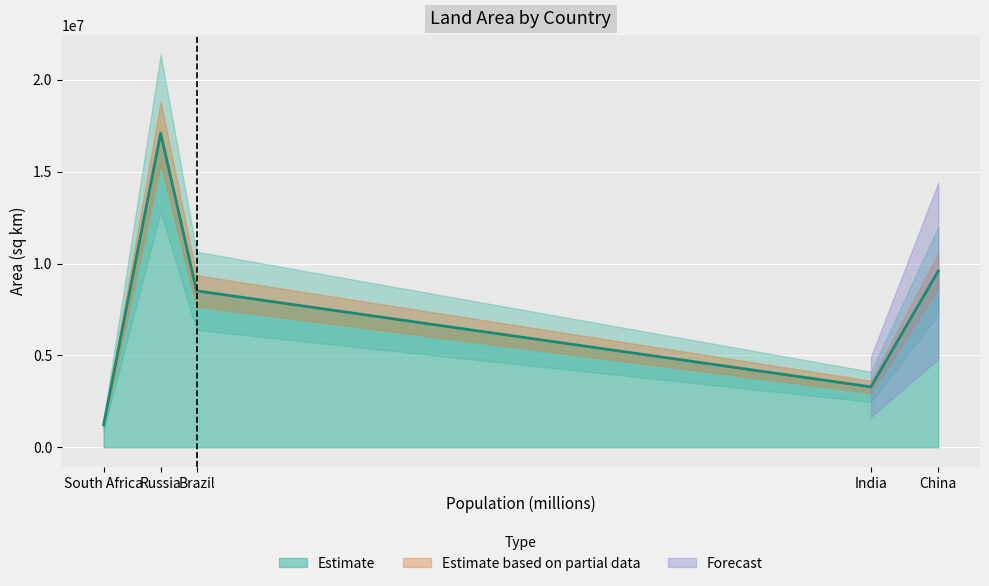

Where is the first local minimum?

India